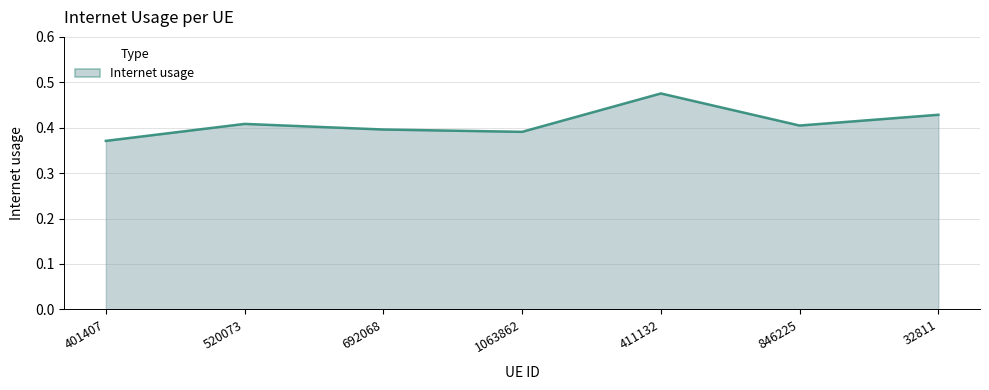

The value at 692068 is 0.2. True or false?

False